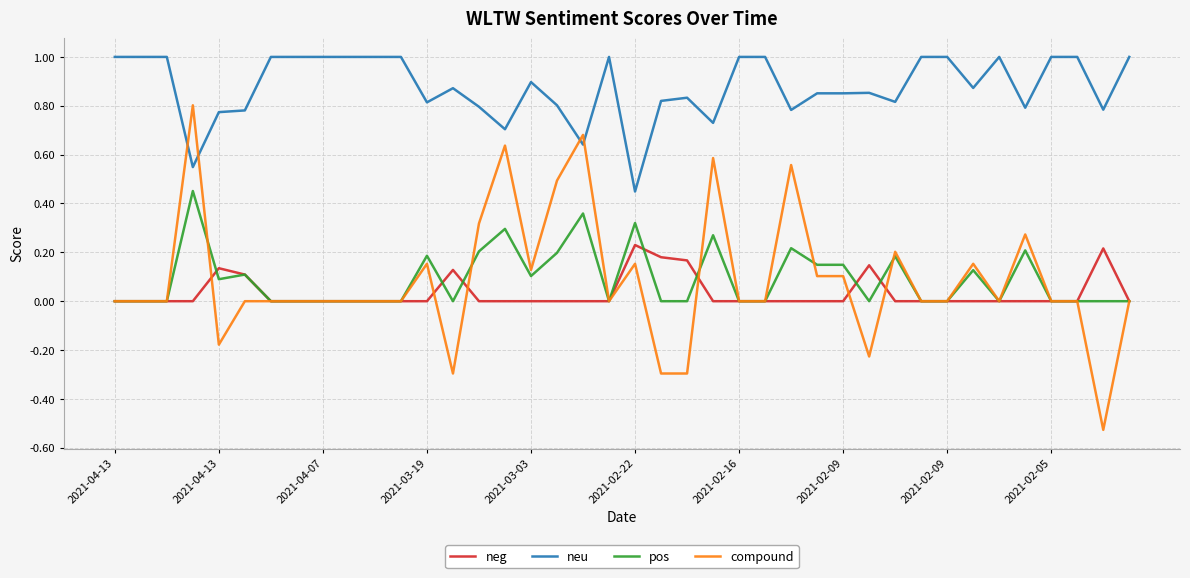

Which series has the widest spread of values?

compound